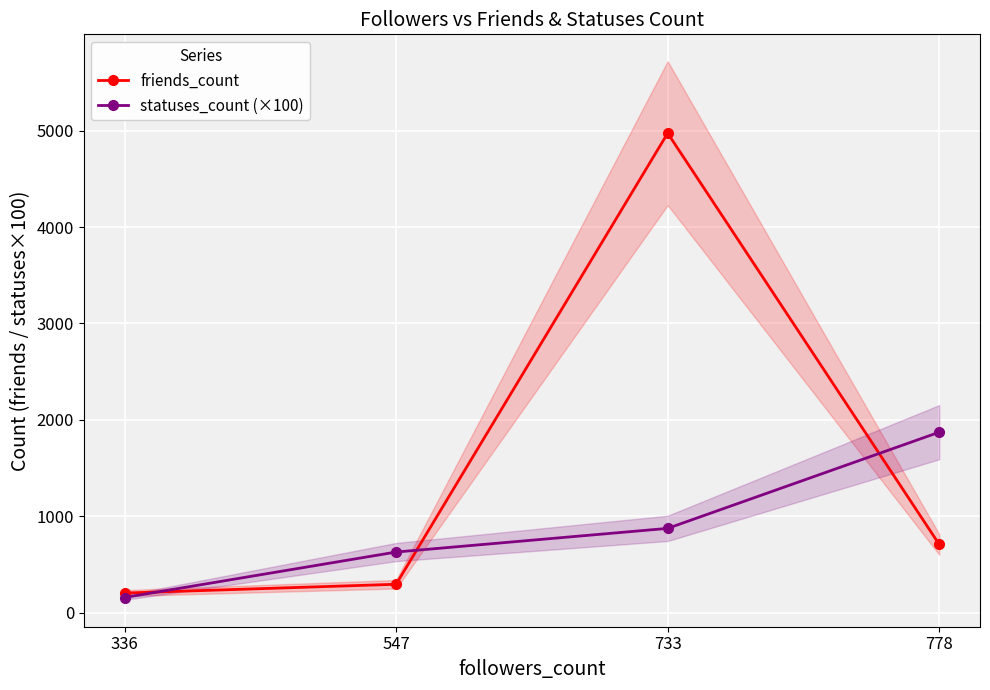

Which series changed the most between 336 and 547?

statuses_count (×100)